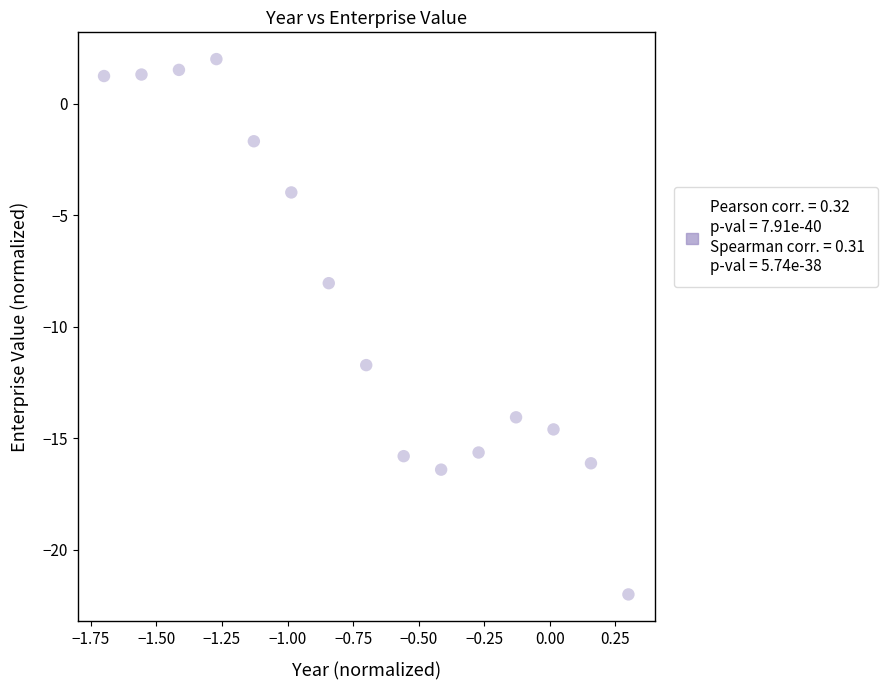

What is the range of X values (max minus min)?

2.0